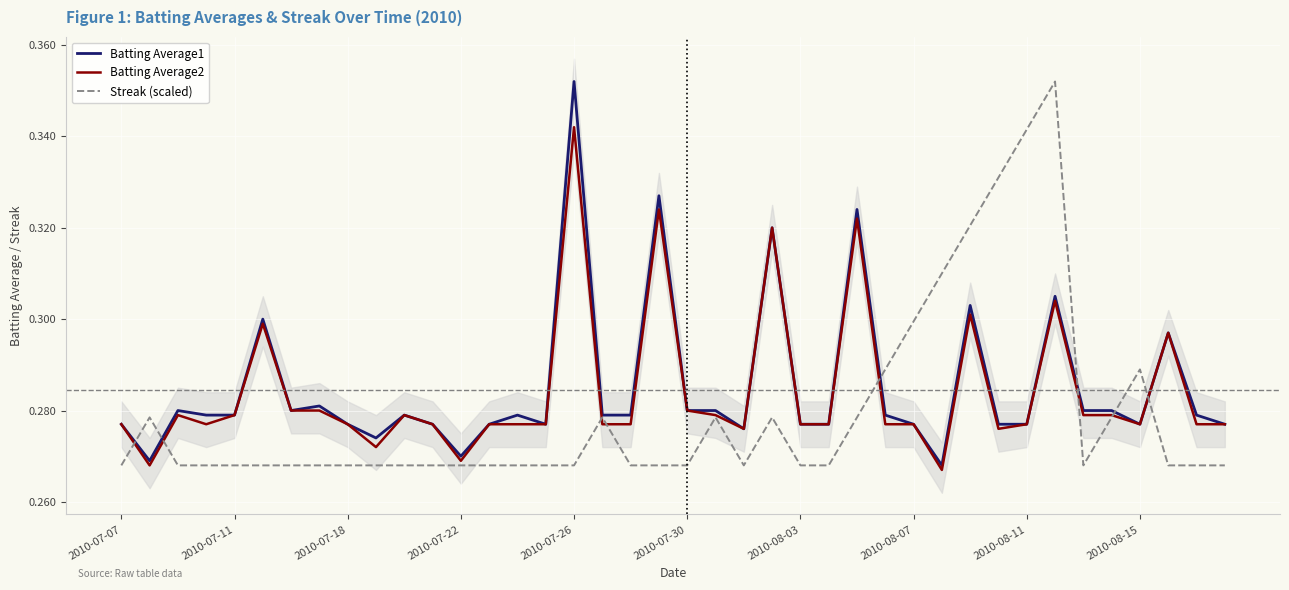

The value of Batting Average1 at 2010-07-11 is 0.4. True or false?

False